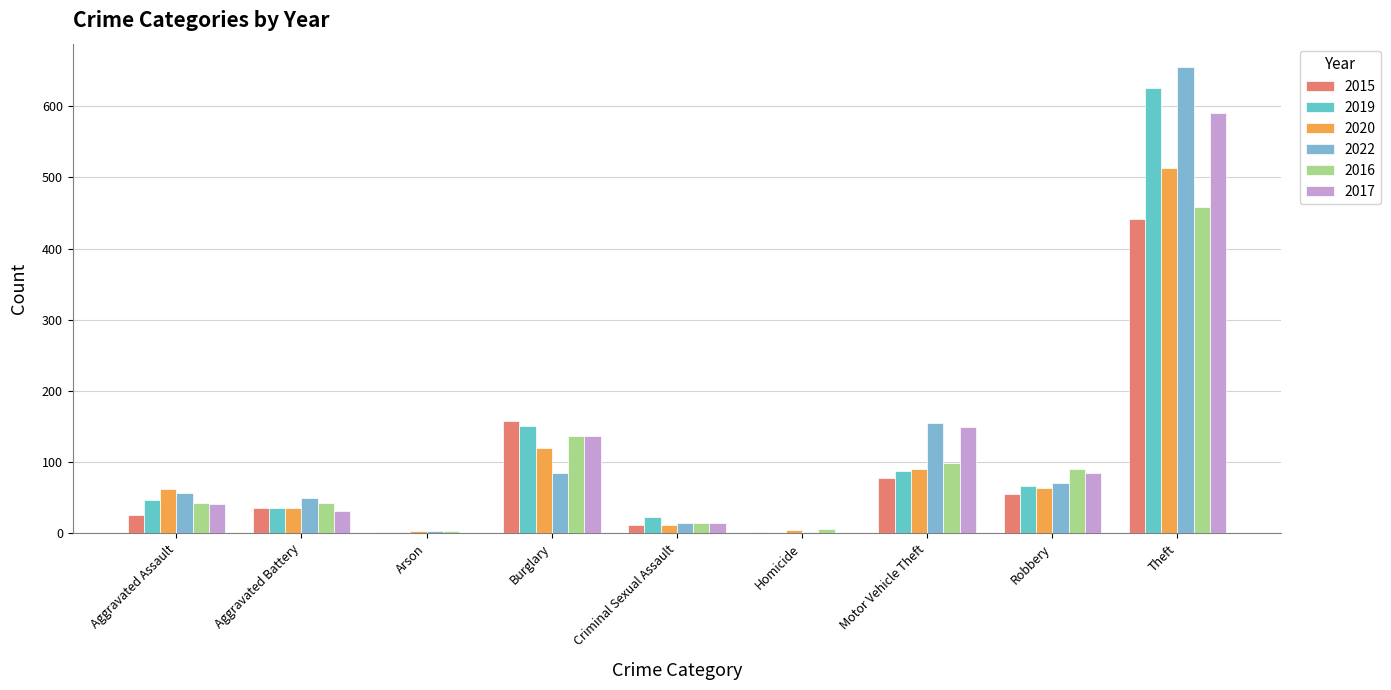

At which label is 2015 closest to 221?

Burglary